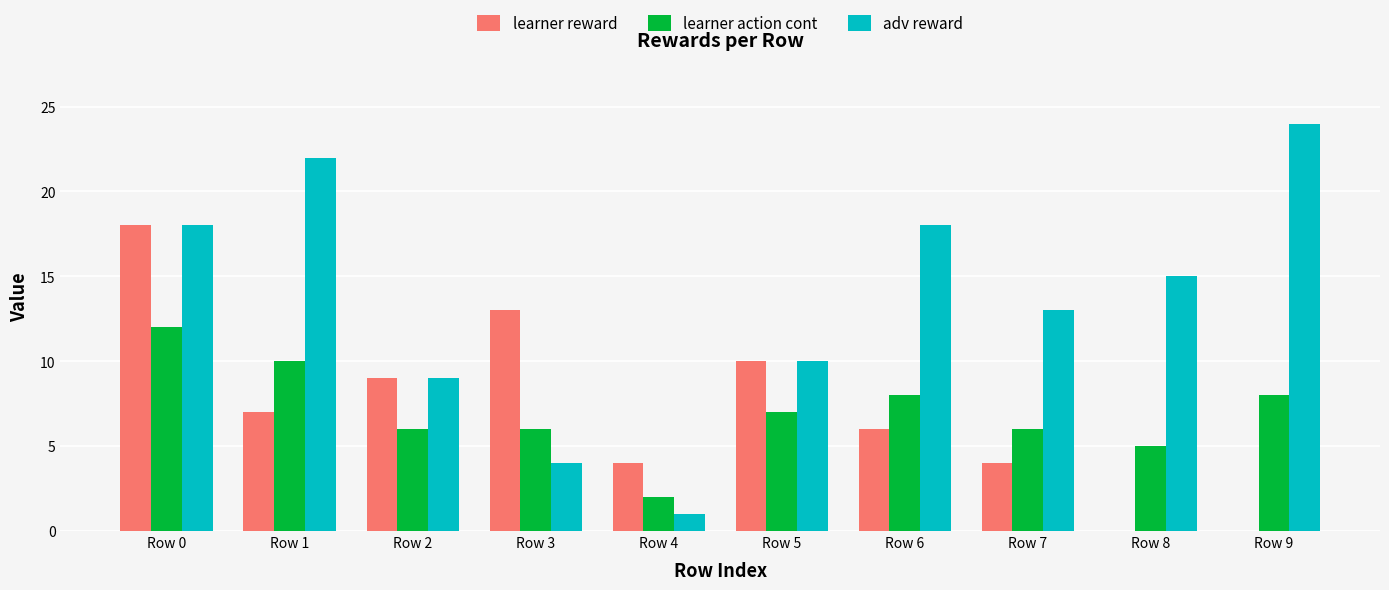

What is the highest value of the learner reward series?

18